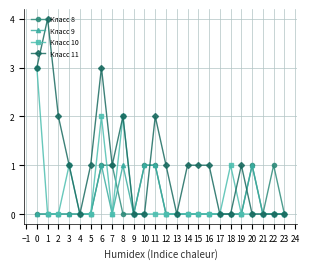

The Класс 11 series shows -2 at 11. True or false?

False